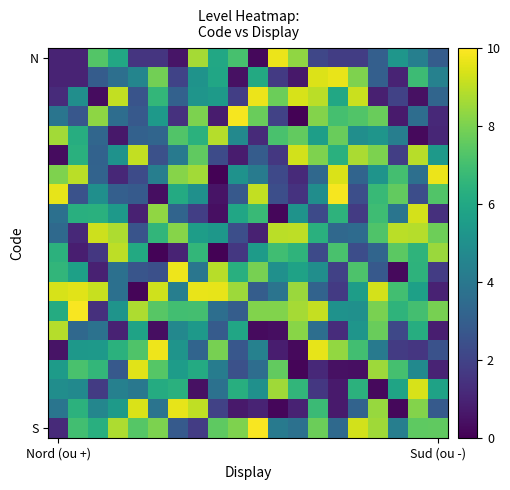

What is the maximum value shown in the chart?

9.9